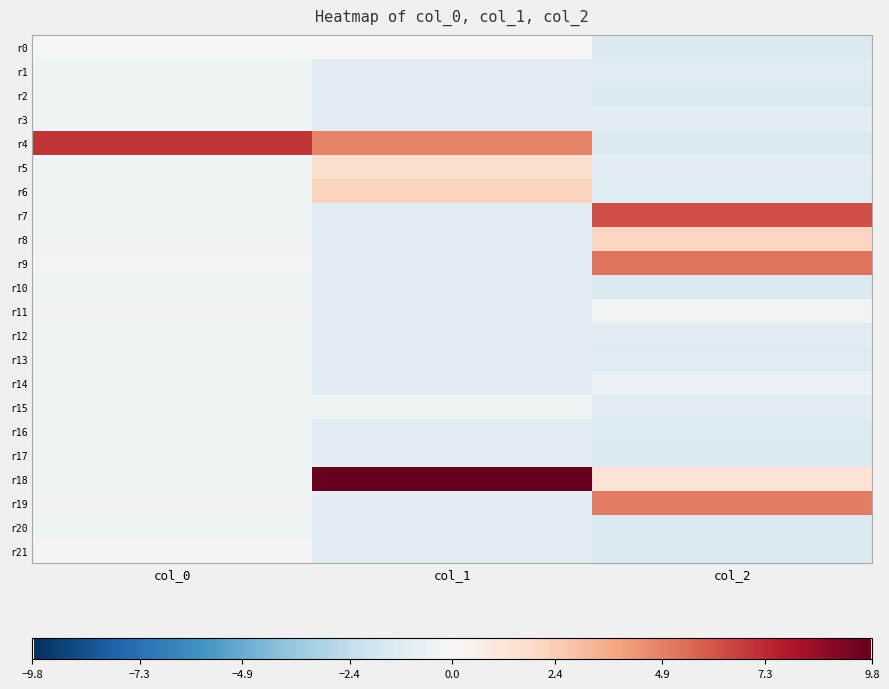

What is the greatest value displayed?

9.8